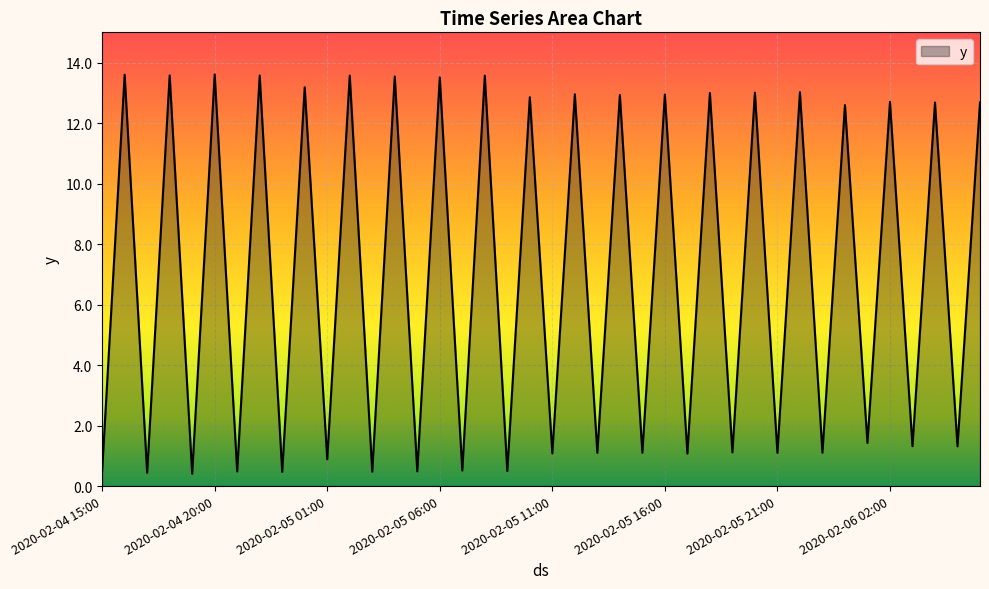

What is the greatest value displayed?

13.6